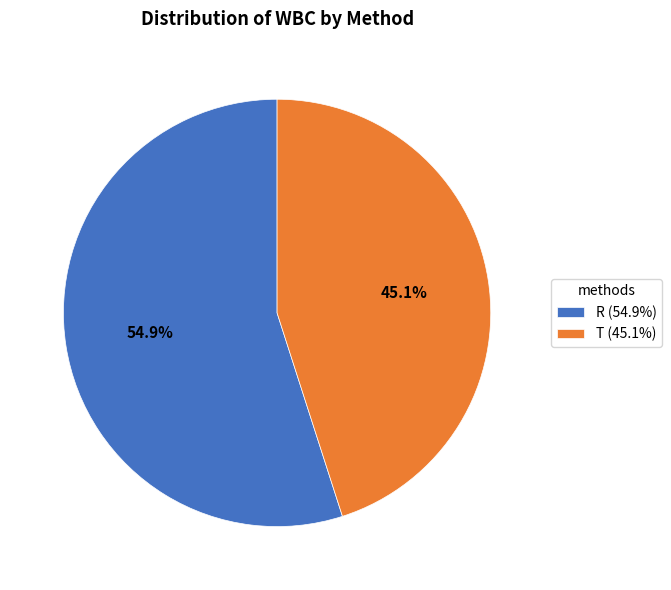

Approximately how many times larger is the value at R (54.9%) compared to T (45.1%)?

1.2